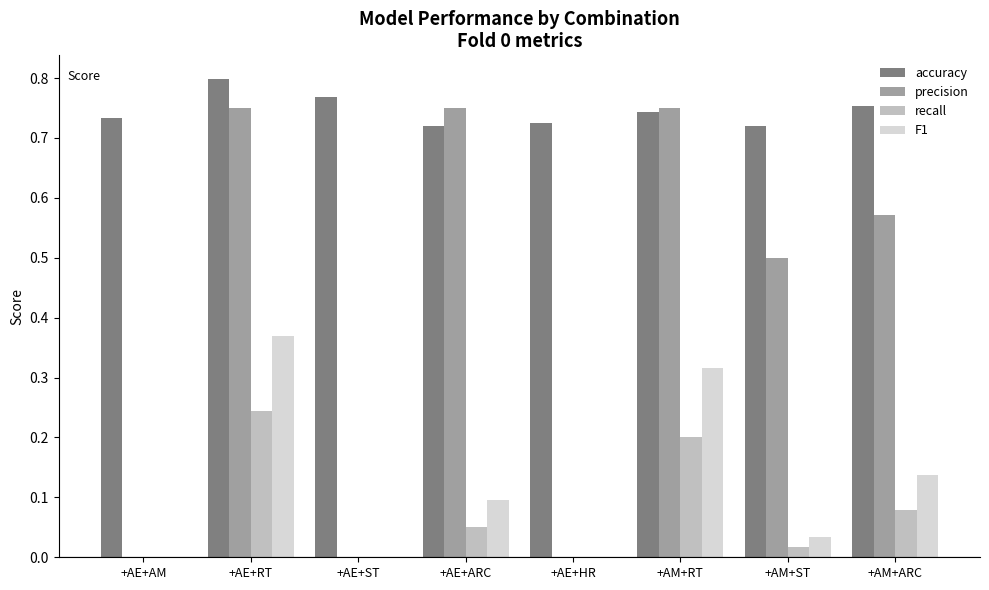

What is the sum of the accuracy values at +AE+ST and +AE+HR?

1.5